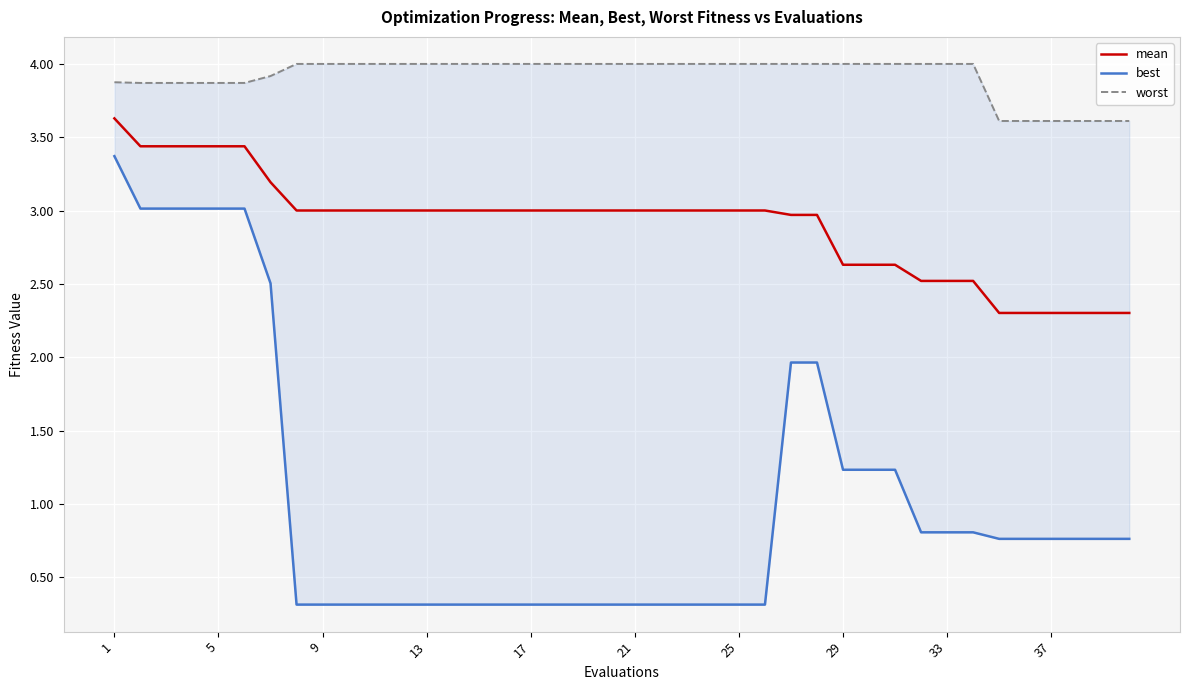

Which series has the largest total across all categories?

worst